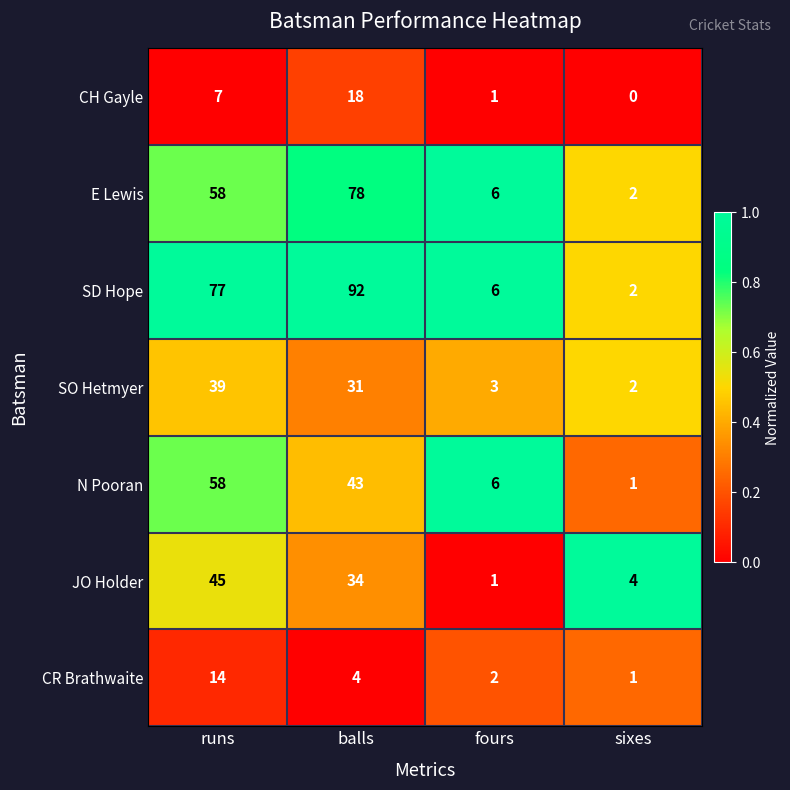

Which series has the largest total across all categories?

SD Hope